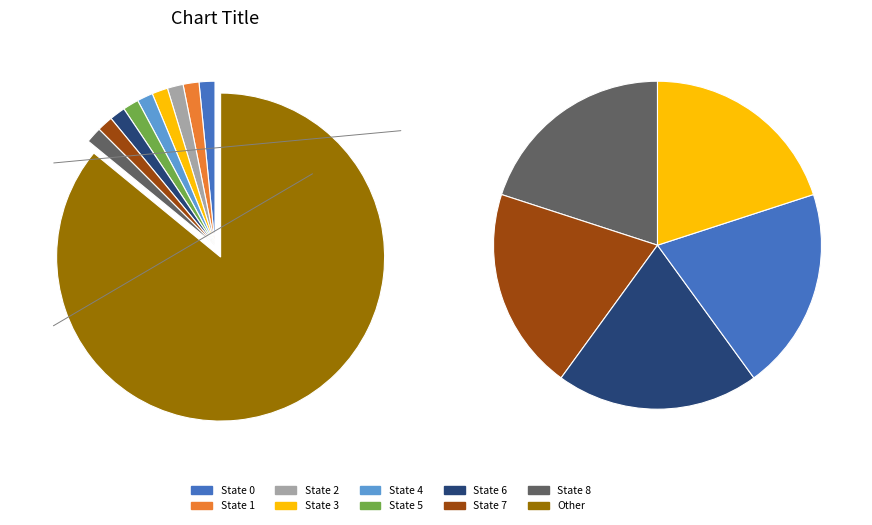

How many segments does this pie chart have?

10